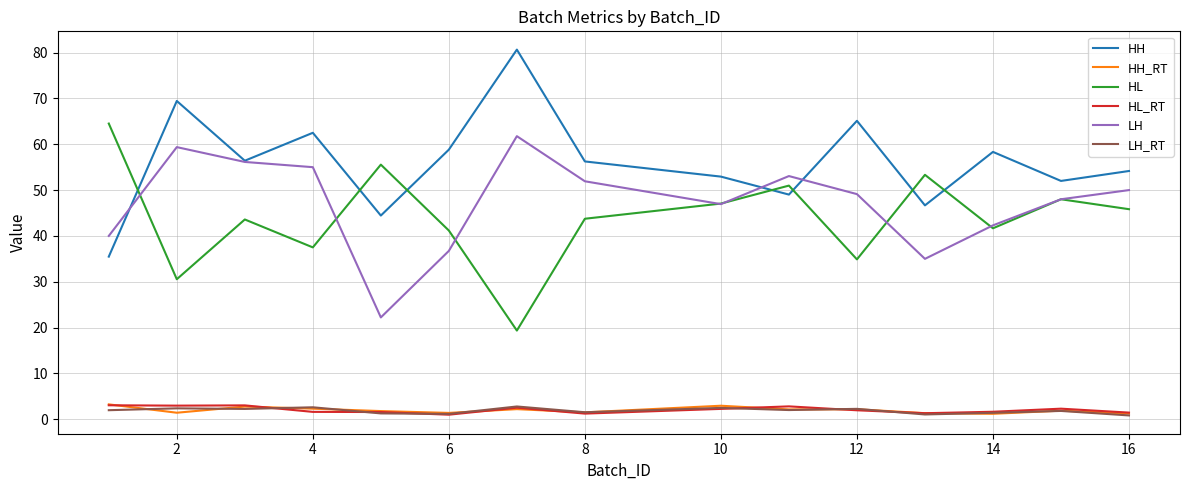

True or false: HH and HH_RT intersect in this chart.

False